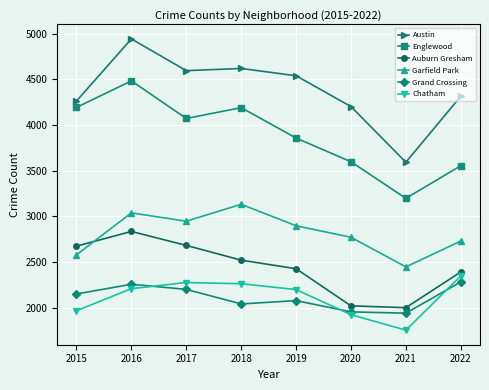

Where is the first local minimum for Garfield Park?

2017